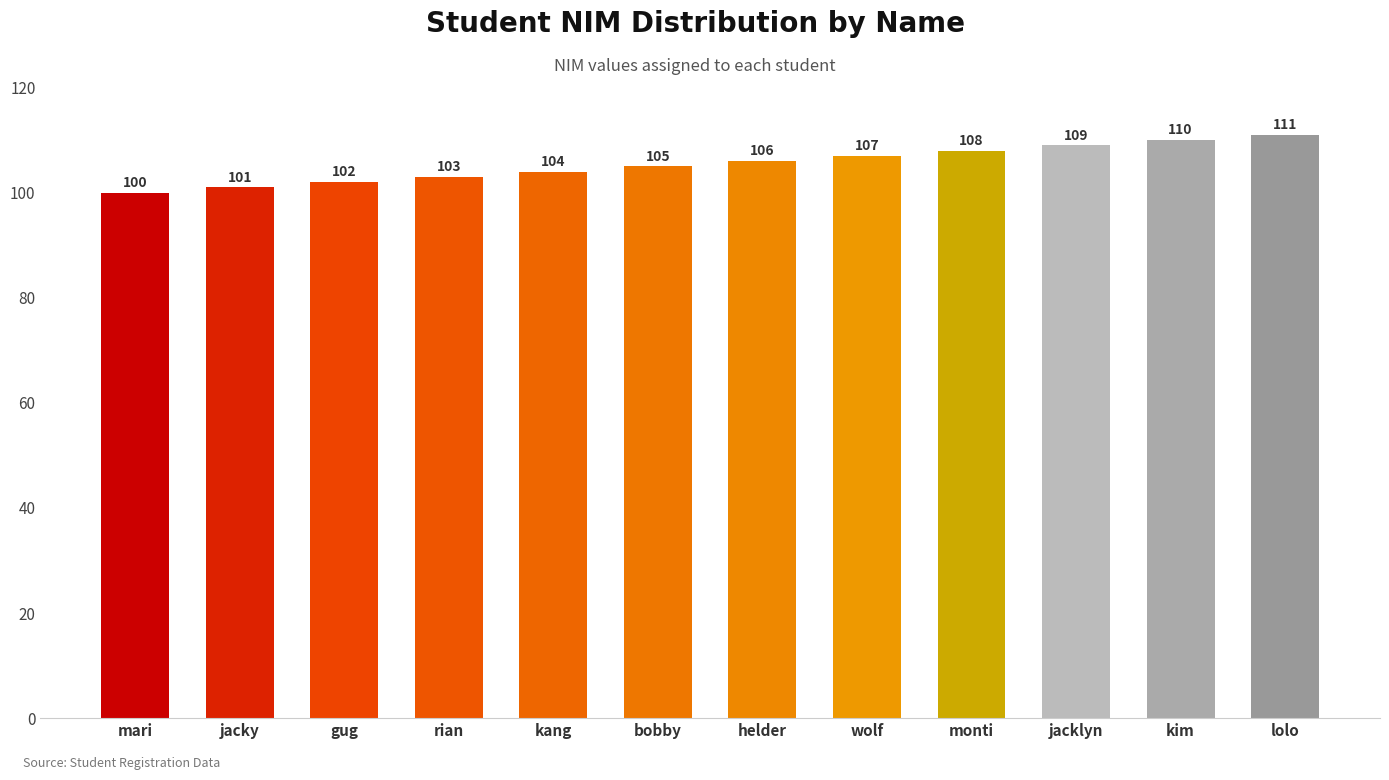

Is it true that the value at kim is 110?

True